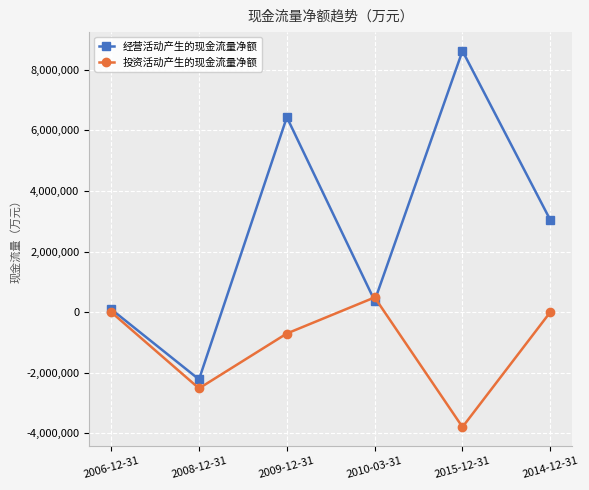

At which category is the sum across all series the highest?

2009-12-31